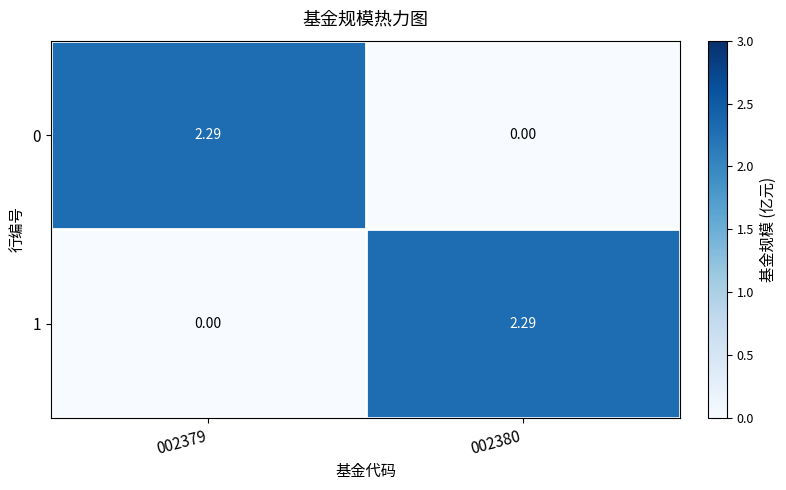

How many data points in 1 are less than 2?

1